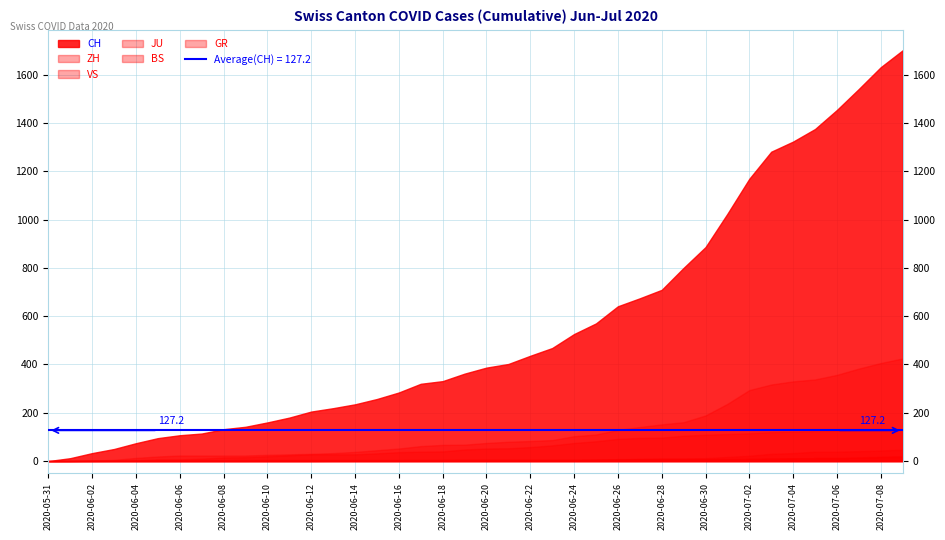

Where is CH nearest to the value 850?

2020-06-30